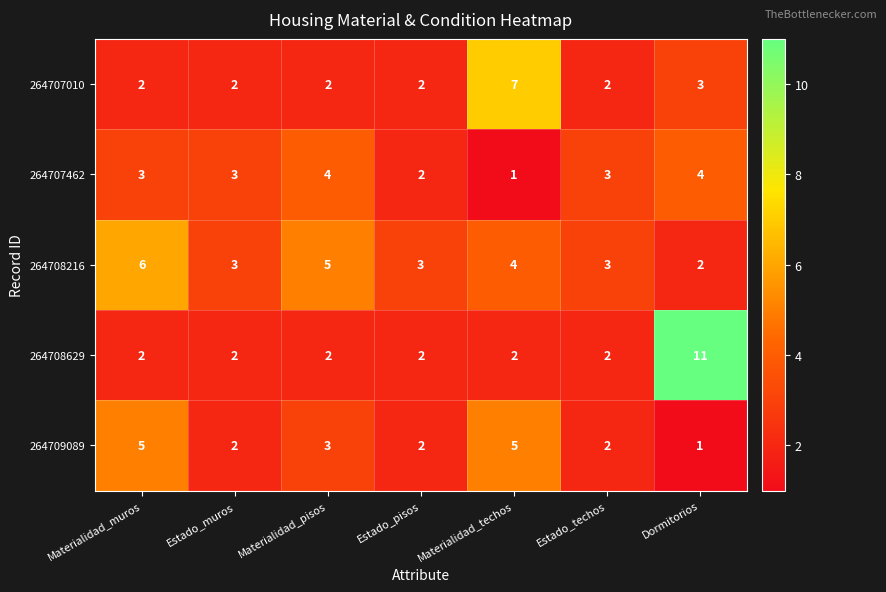

List the series in order of their peak value, lowest first.

264707462, 264709089, 264708216, 264707010, 264708629